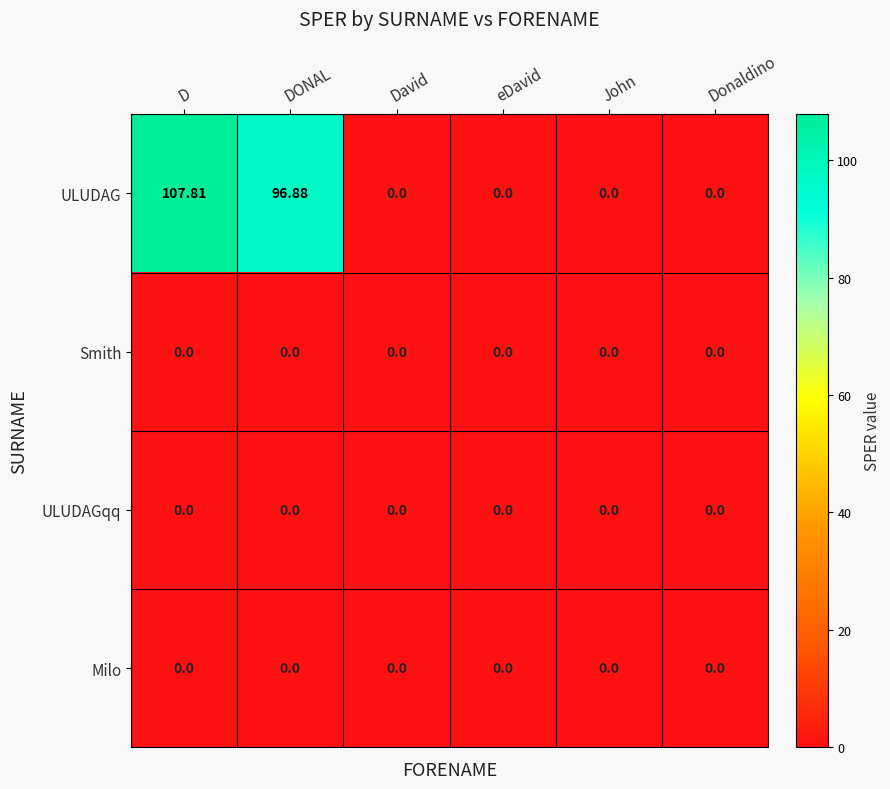

At which category does the chart reach its peak across all series?

D